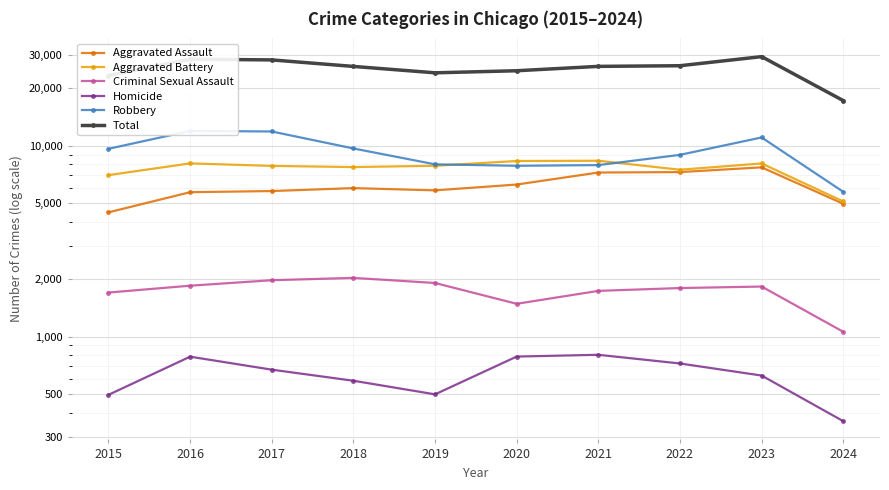

What is the value of the Total point at the 10th from the left?

17242